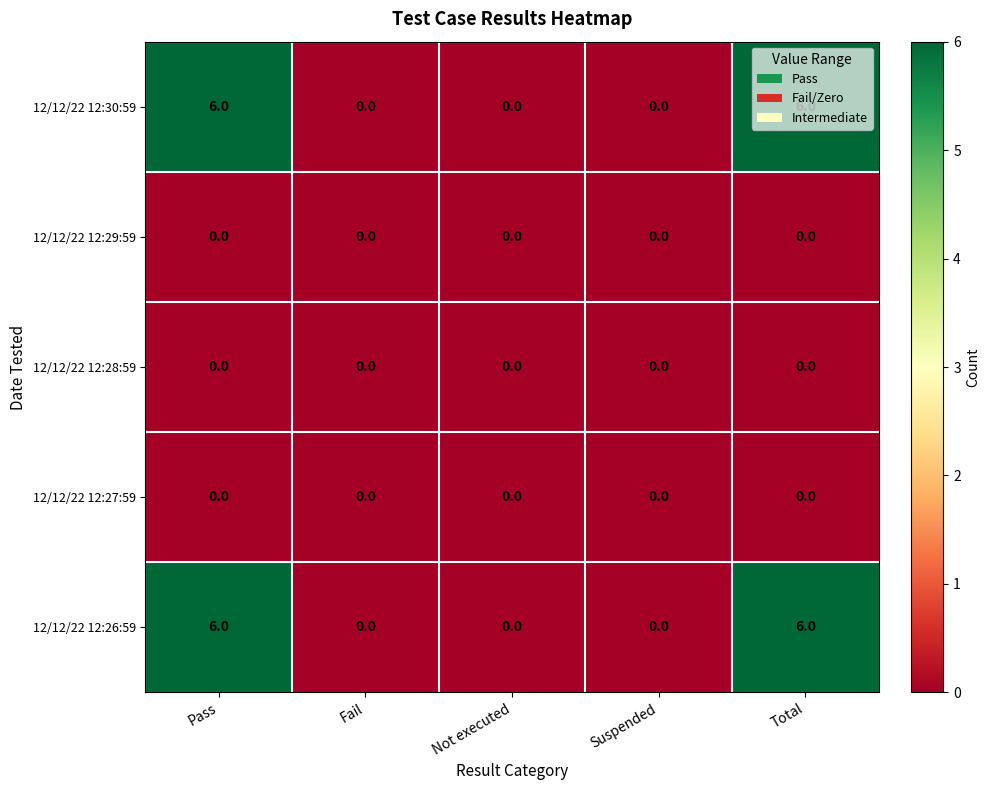

What is the maximum value shown in the chart?

6